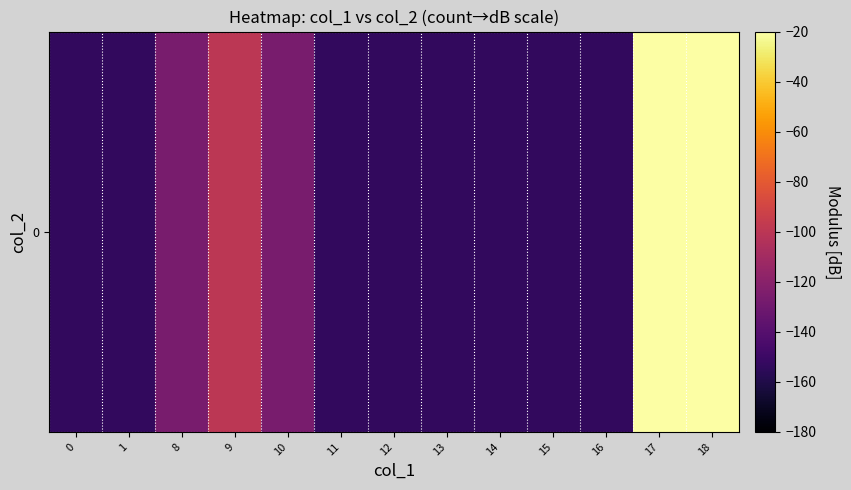

Reading right to left, extract all data points from this chart.

18=-20.0	17=-20.0	16=-153.3	15=-153.3	14=-153.3	13=-153.3	12=-153.3	11=-153.3	10=-126.7	9=-100.0	8=-126.7	1=-153.3	0=-153.3